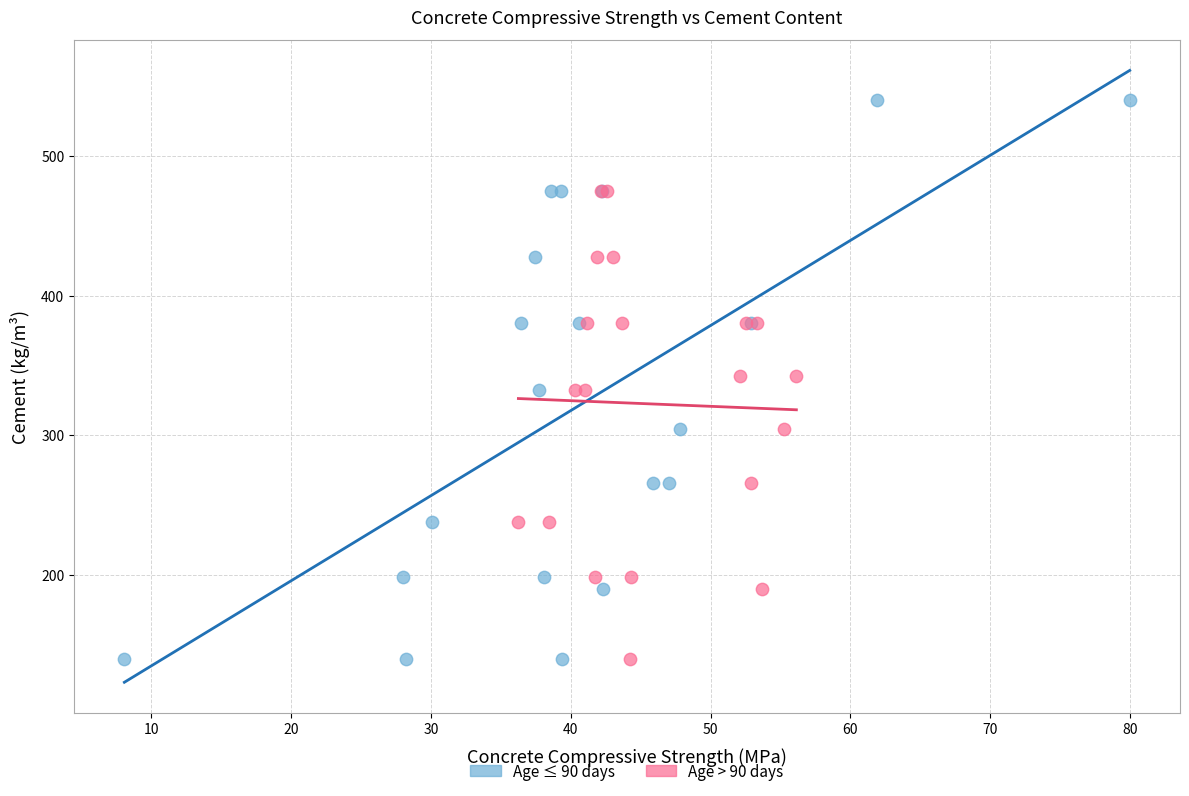

Which series contains the highest Y value?

Age ≤ 90 days